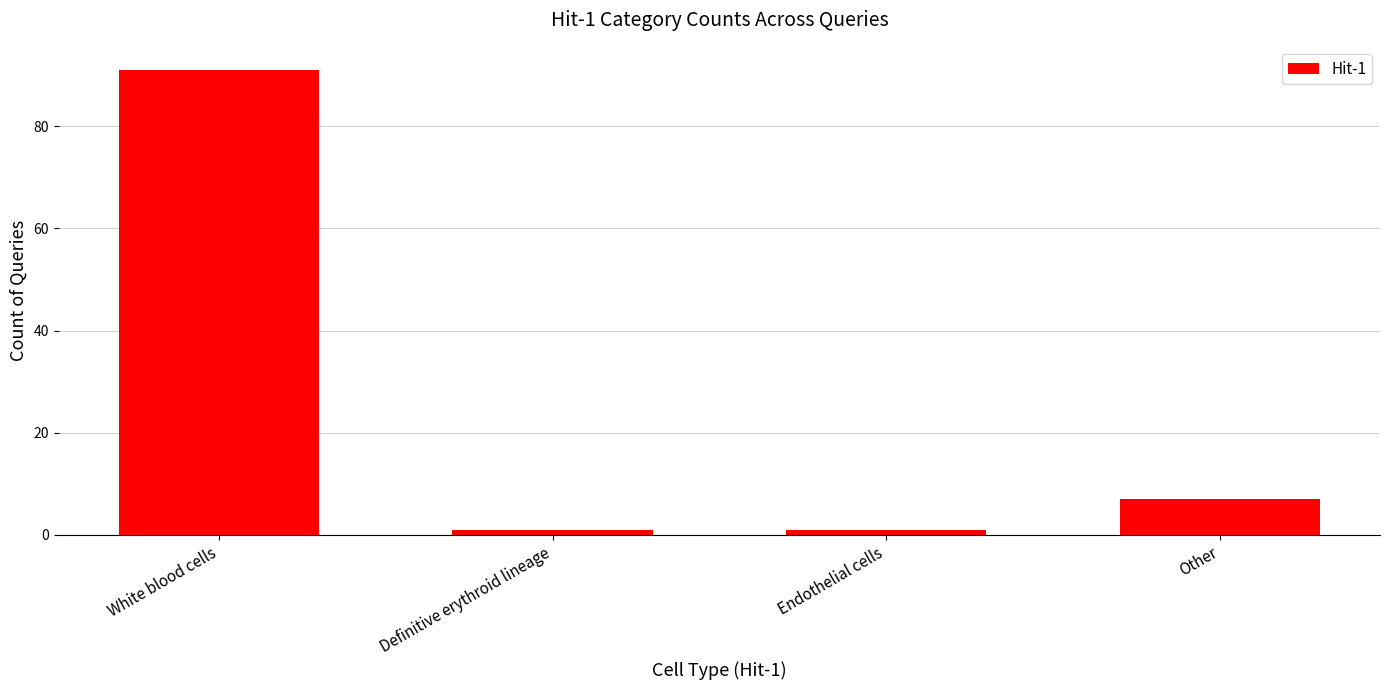

Does the chart contain any negative values?

No